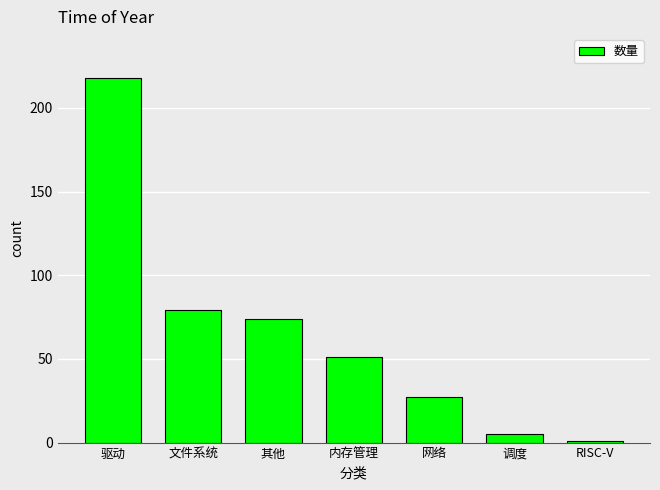

What is the change in value from 文件系统 to 其他?

-5